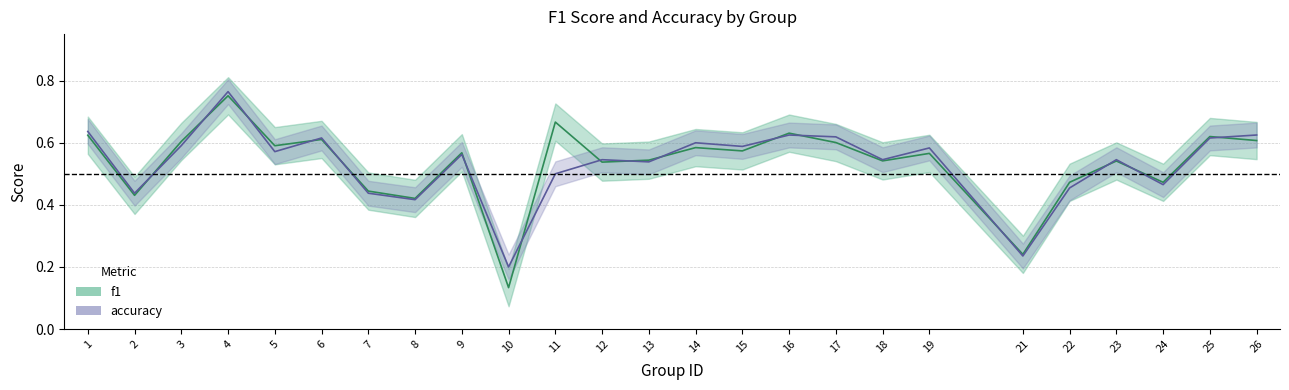

Where do f1 and accuracy first cross each other?

2 and 3